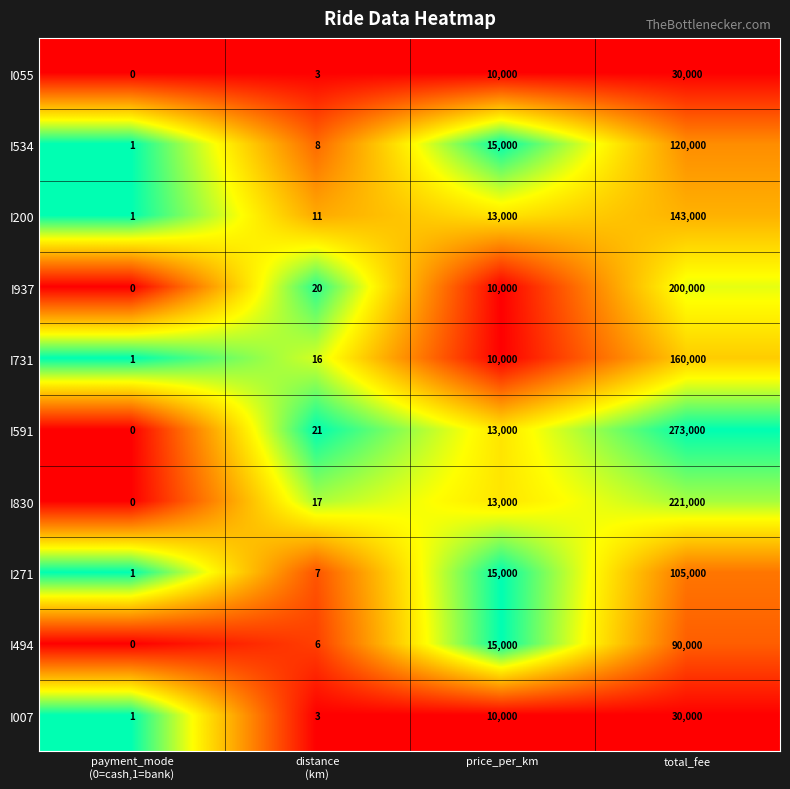

Which series has the largest range (max minus min)?

I591